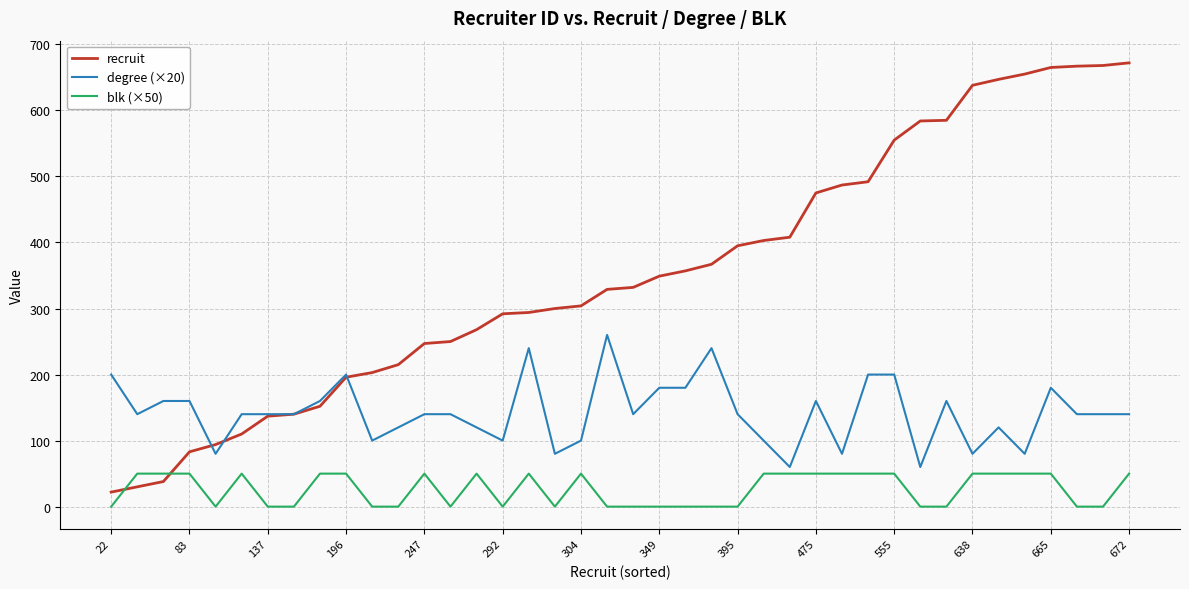

List the series in order of their peak value, lowest first.

blk (×50), degree (×20), recruit